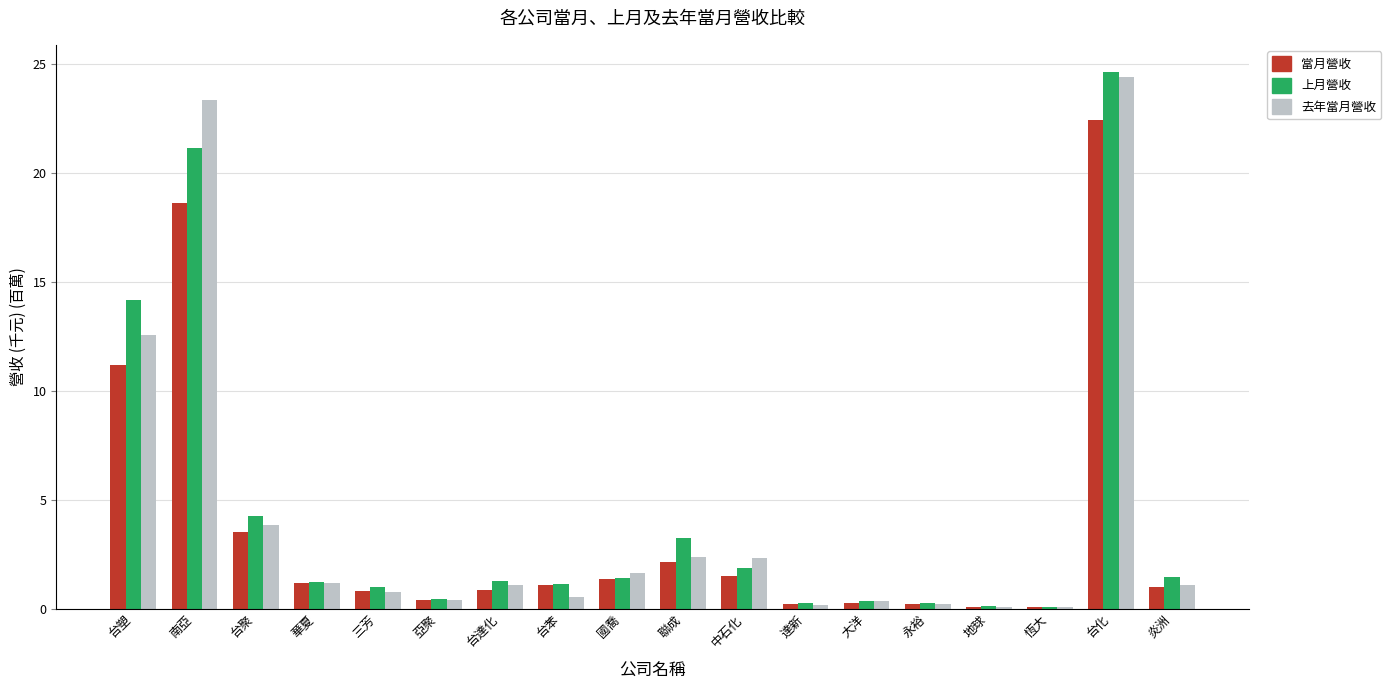

Count the number of data series in this chart.

3